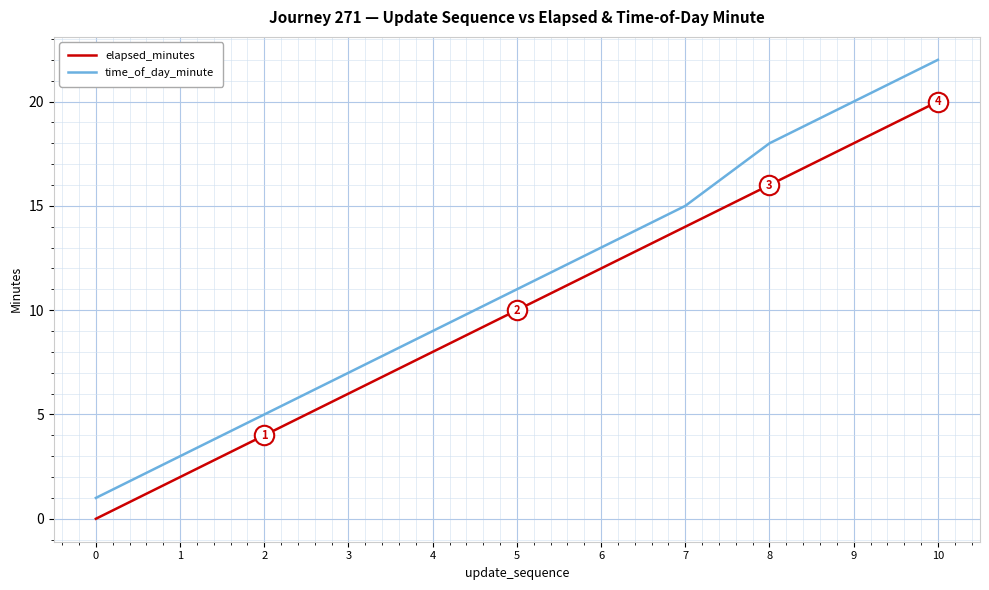

The value of time_of_day_minute at 7 is 5. True or false?

False